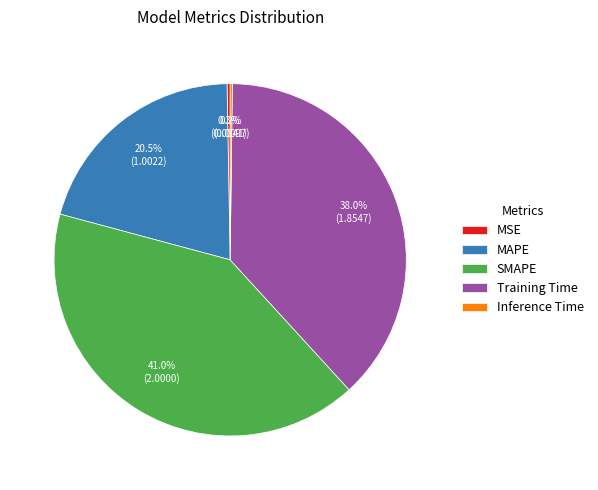

Does any single category account for the majority?

No